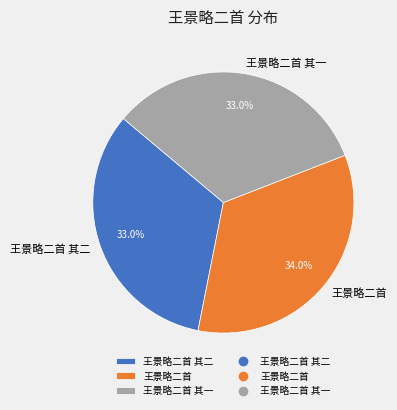

The 王景略二首 slice represents 47% of the pie. True or false?

False